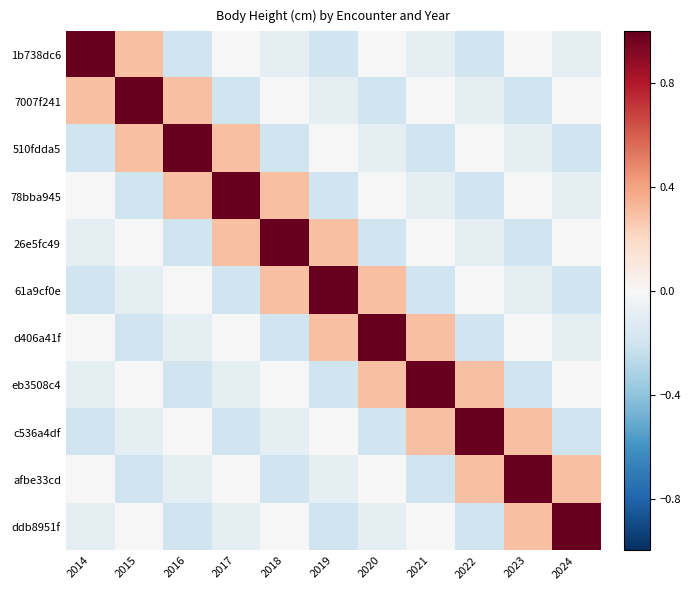

Between 2015 and 2021, which is larger?

2015